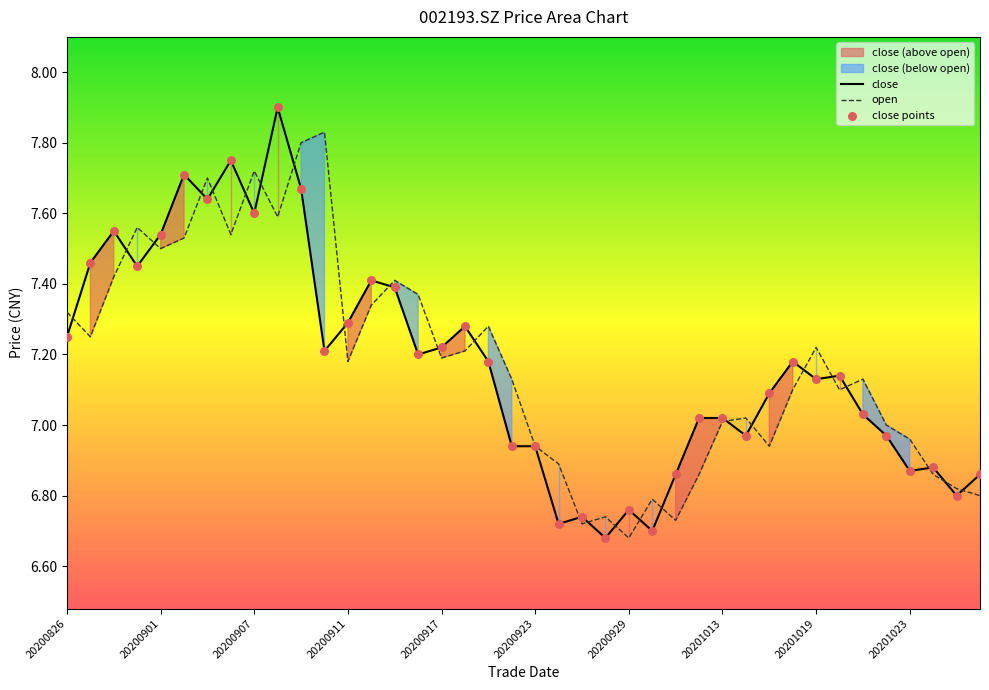

Which series reaches the minimum Y coordinate?

close